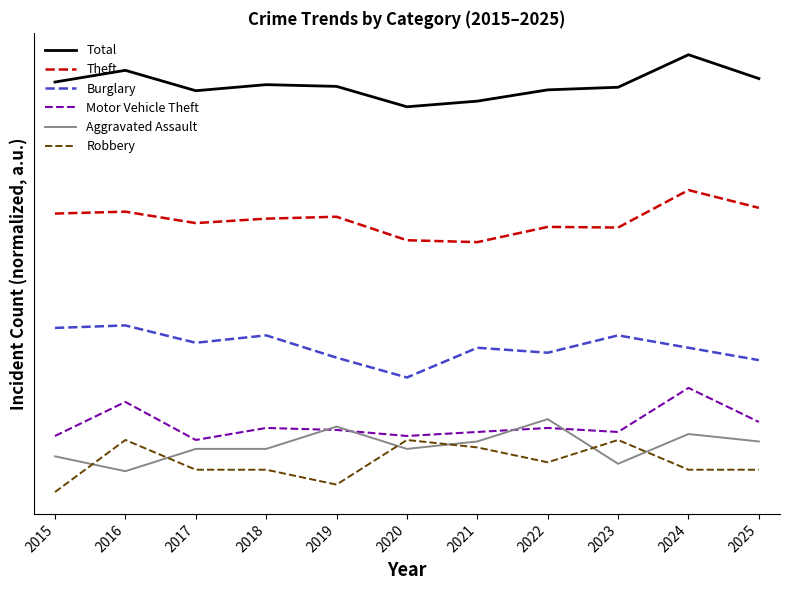

What is the difference between the Motor Vehicle Theft values at 2023 and 2024?

0.8